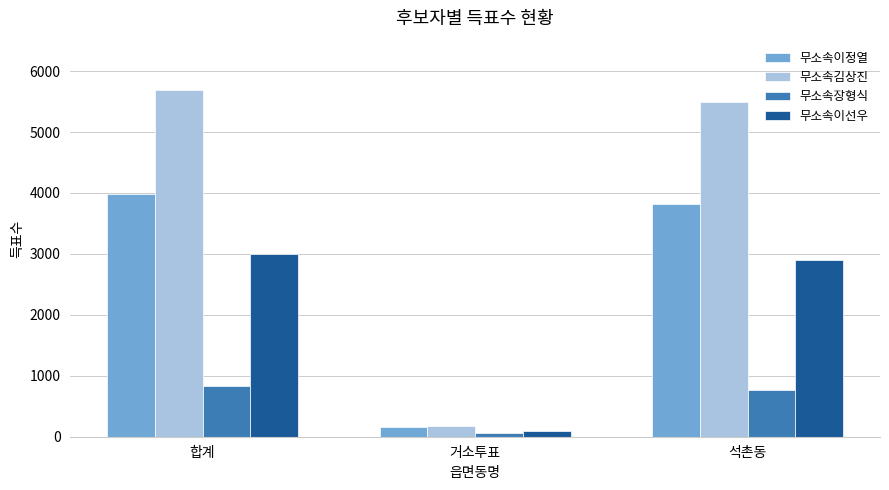

What is the value of the 무소속김상진 bar at the 1st from the left?

5683